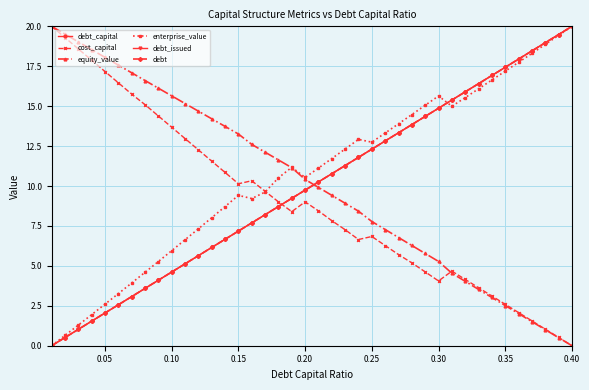

True or false: equity_value has more than 2 interior local peaks.

False